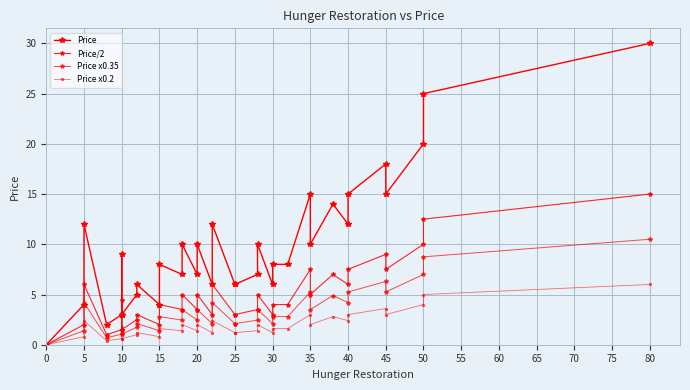

Between 35 and 25, which is larger?

35